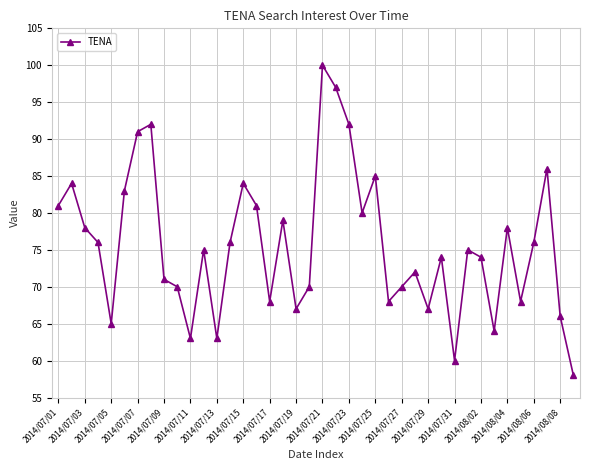

What is the sum of all values?

3027